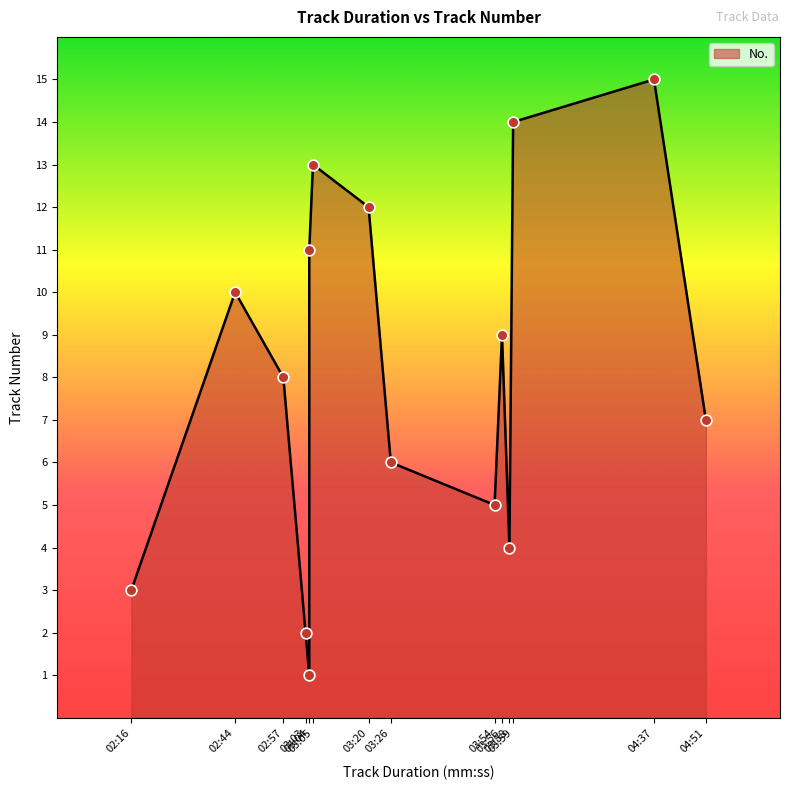

Between 03:56 and 03:05, which is larger?

03:05